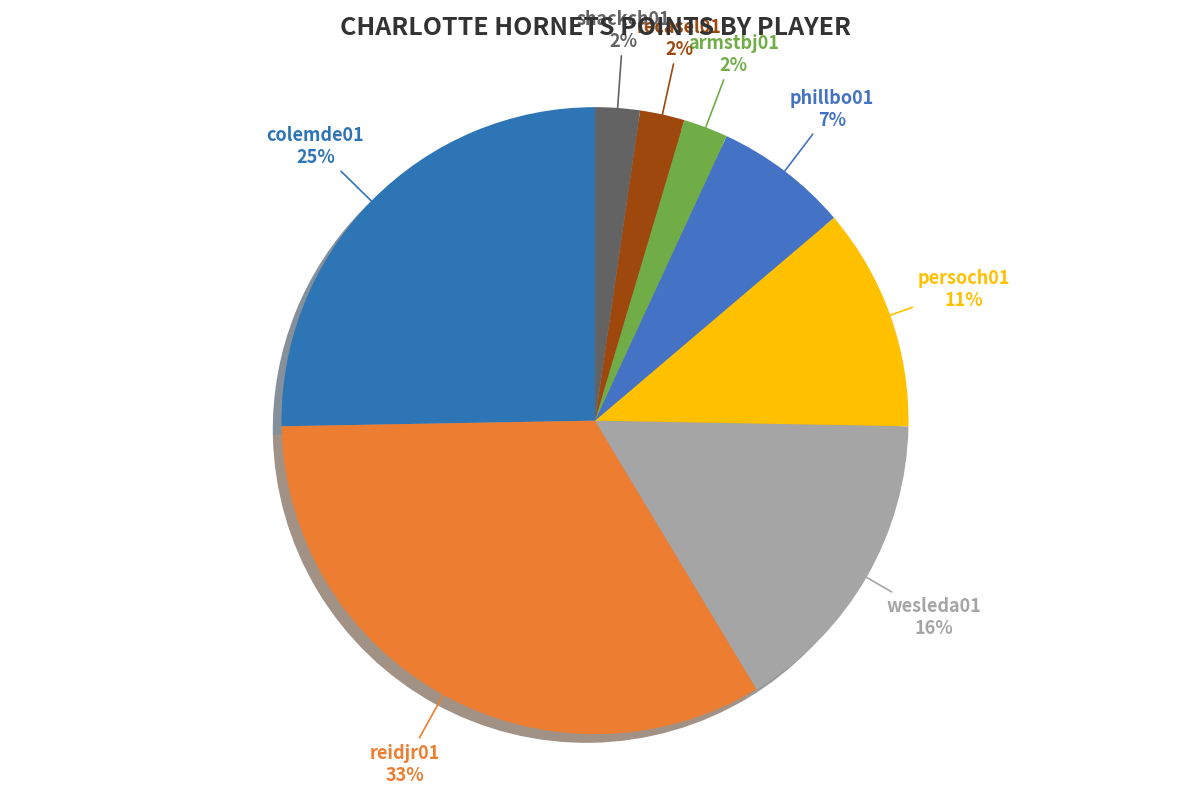

What is the change in value from persoch01 to brownch01?

-10